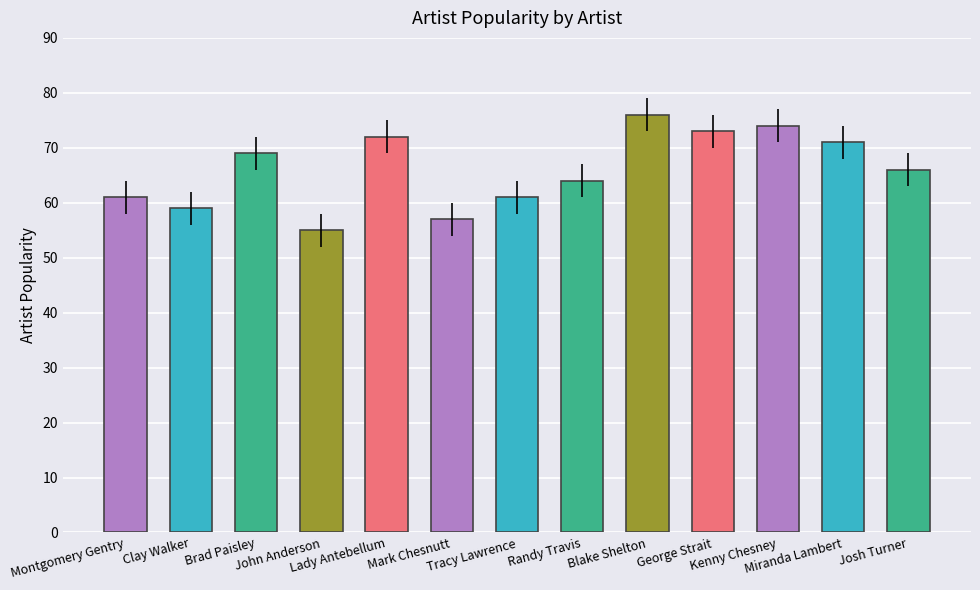

What is the label of the 13th bar from the left?

Josh Turner